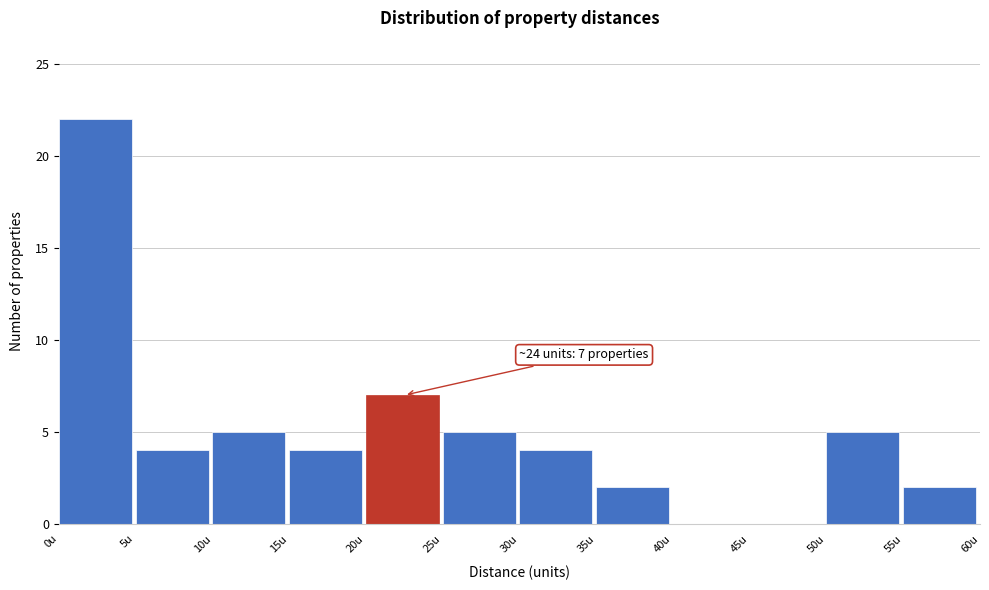

Over which range of the x-axis is the bar tallest?

0 to 5